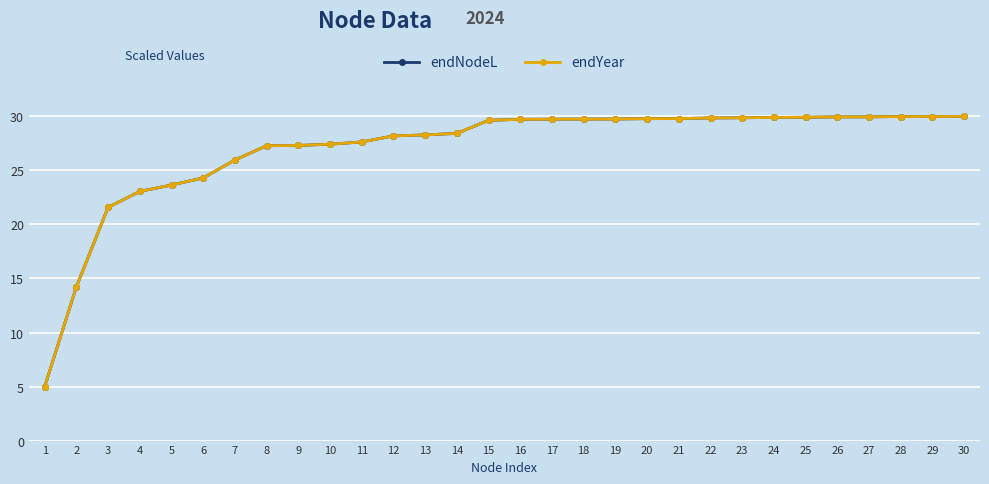

What is the approximate value of endYear at 1?

5.0